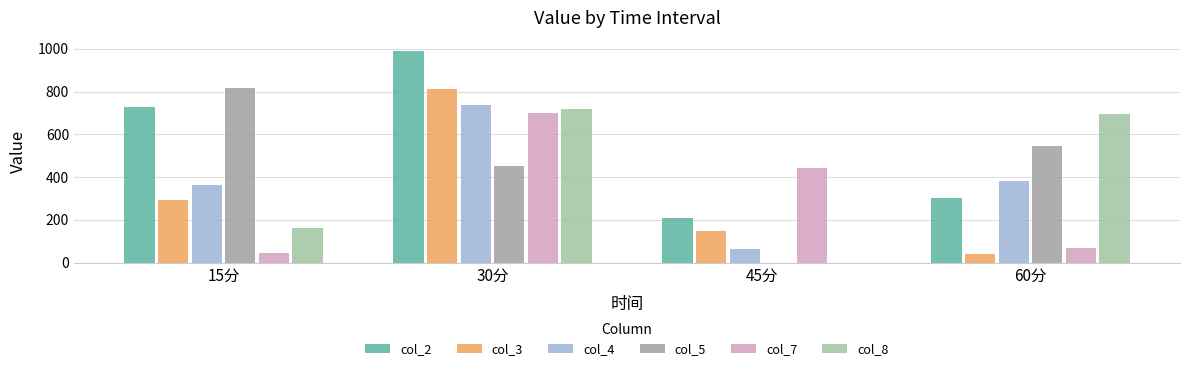

Which series has the widest spread of values?

col_5